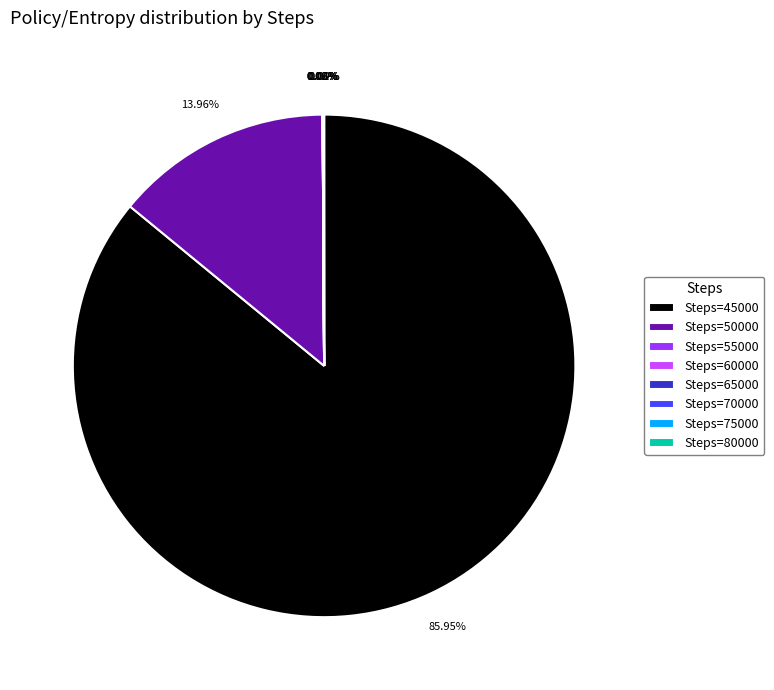

Which slice represents more than half of the pie?

Steps=45000